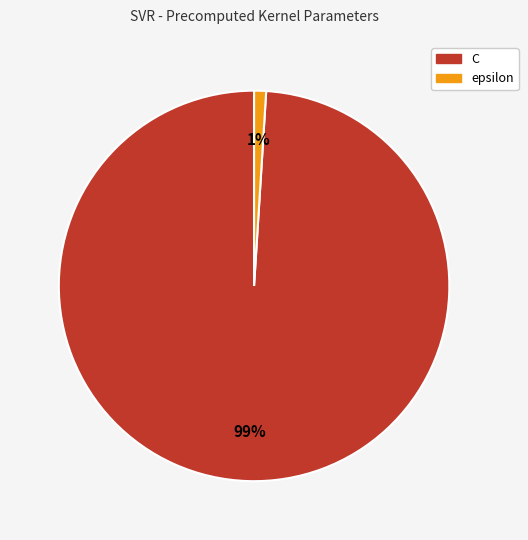

How many slices are in this pie chart?

2